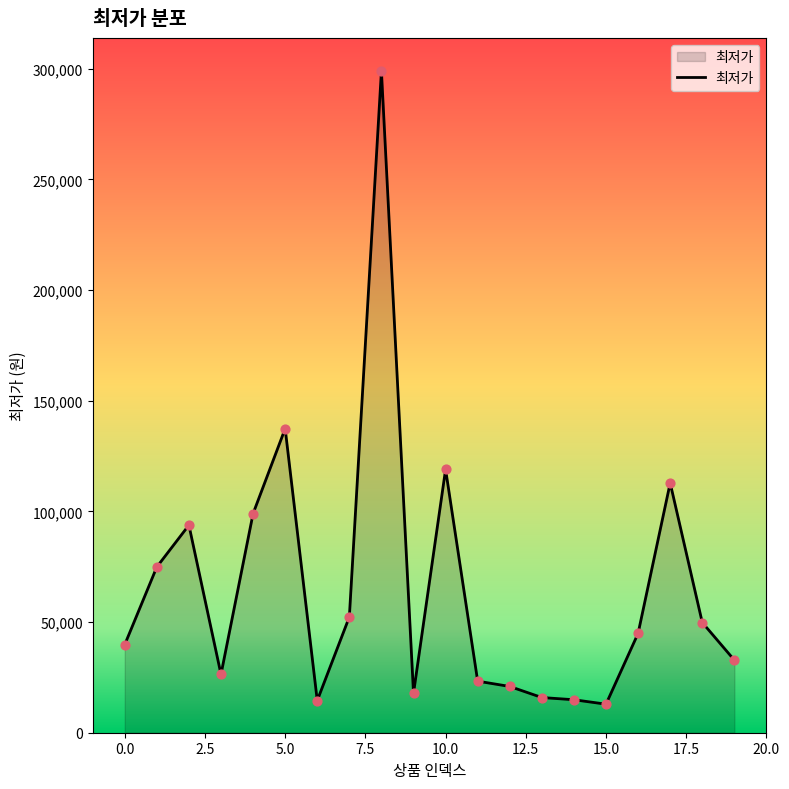

What is the smallest value displayed?

12900